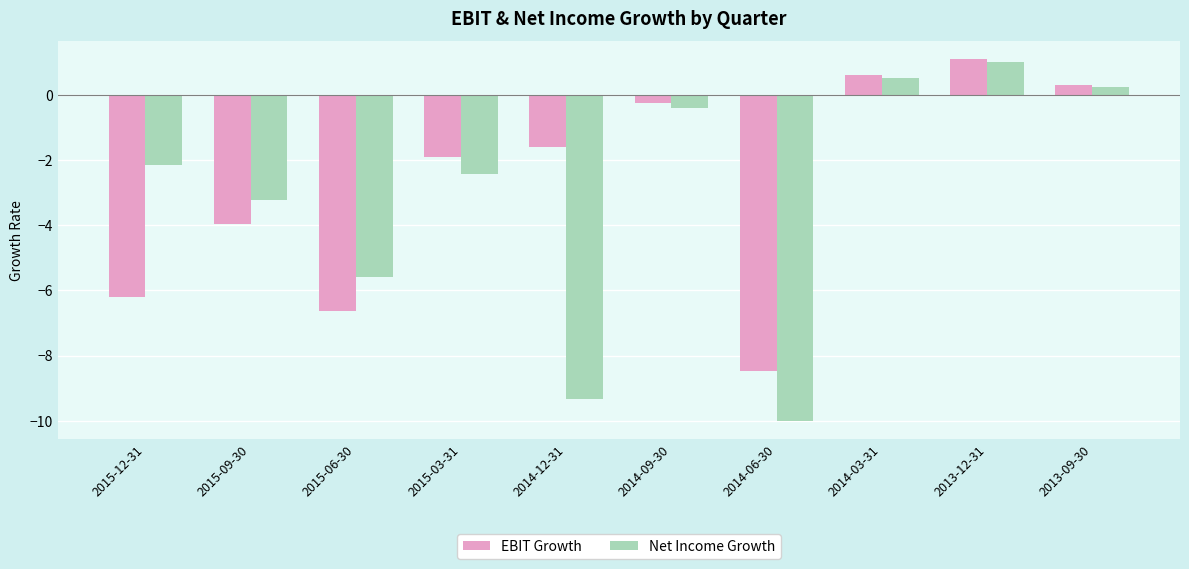

List the series in order of their overall mean, lowest first.

Net Income Growth, EBIT Growth